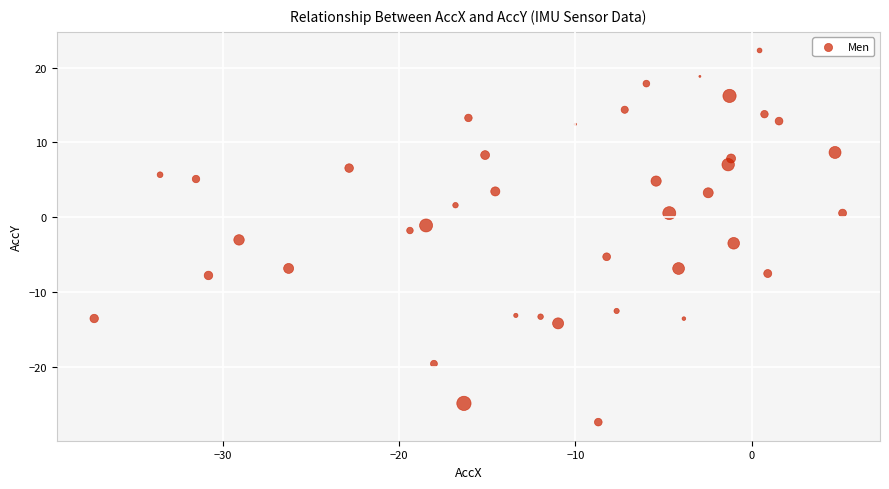

What is the range of Y values (max minus min)?

49.7